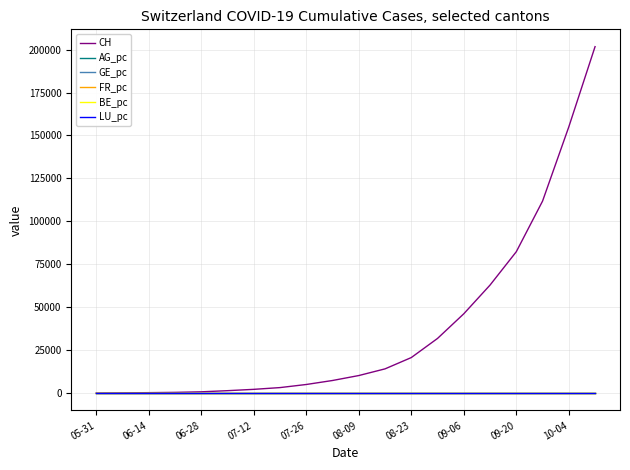

What is the greatest value displayed?

201708.0